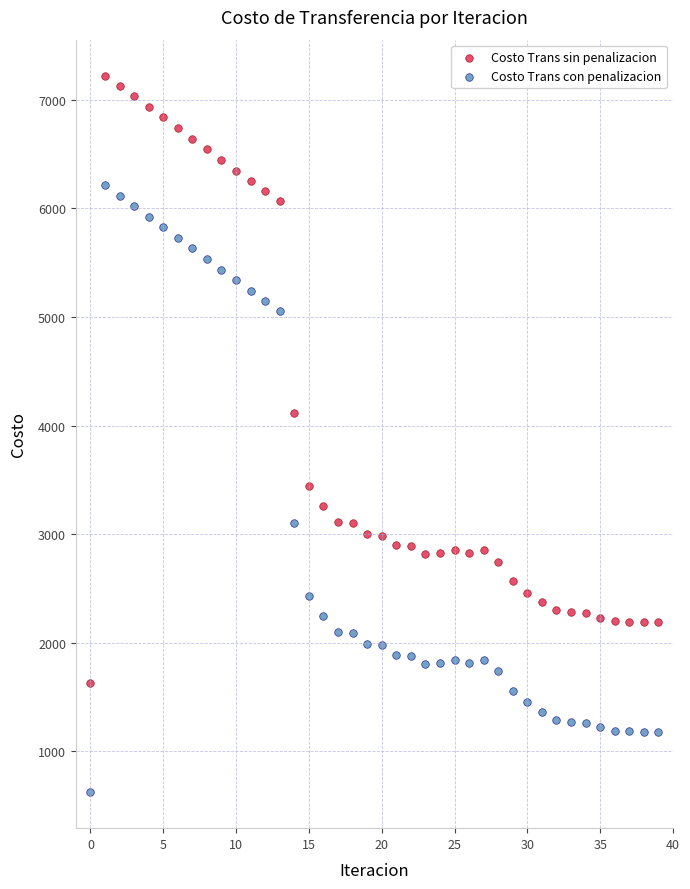

Which series reaches the maximum Y coordinate?

Costo Trans sin penalizacion